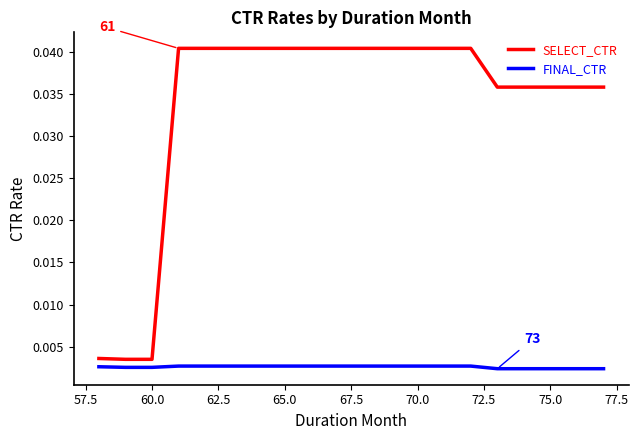

Which series has the widest spread of values?

SELECT_CTR